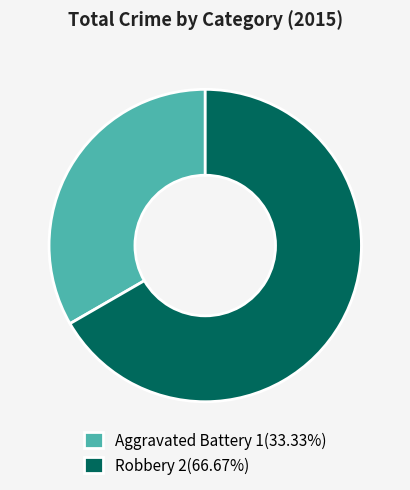

Does any single category account for the majority?

Yes